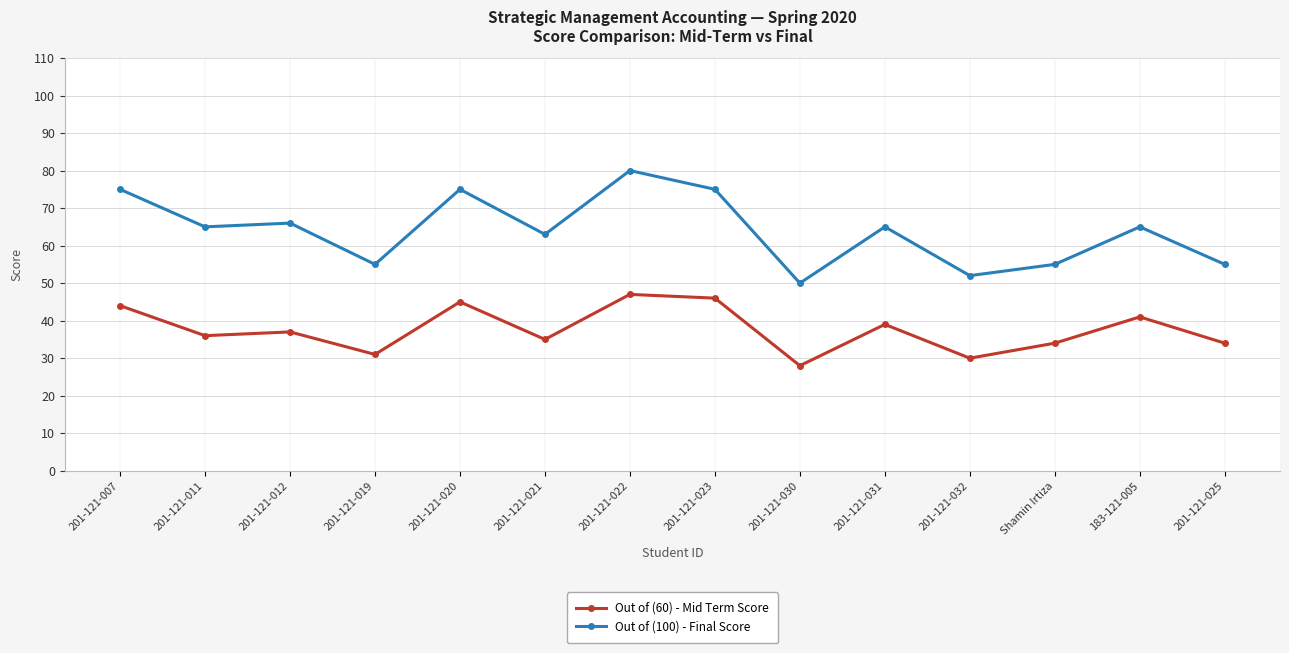

What is the maximum value for Out of (100) - Final Score?

80